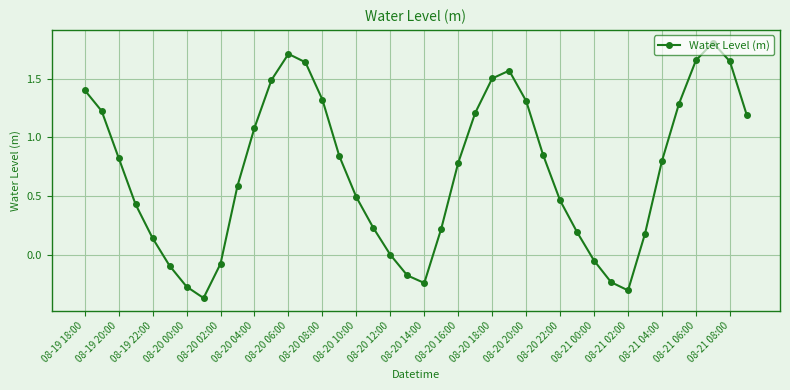

True or false: there are more than 1 points higher than both neighbors.

True